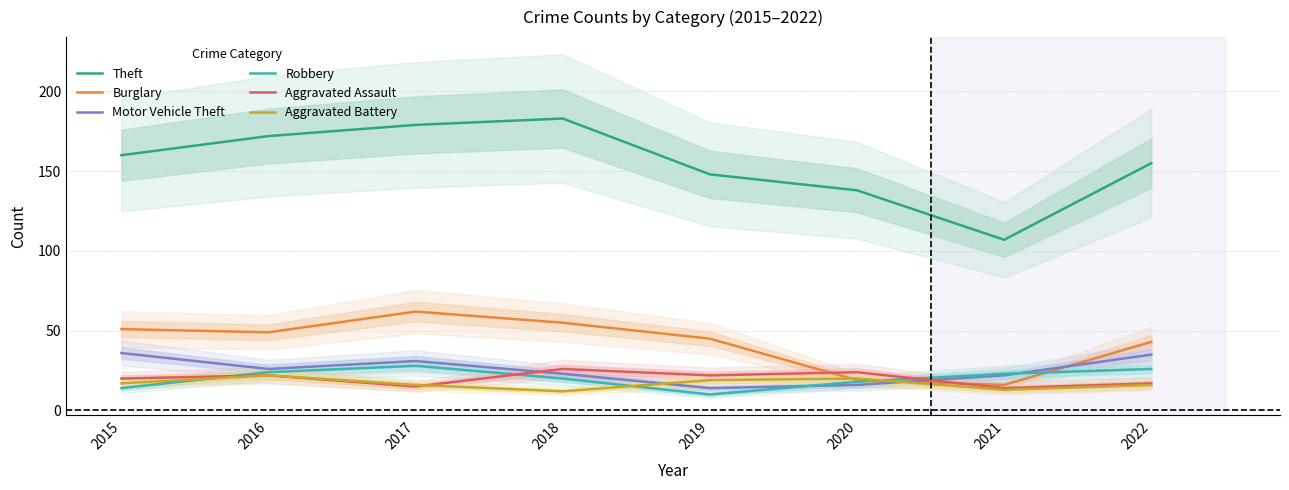

At which label is Aggravated Assault closest to 20?

2015